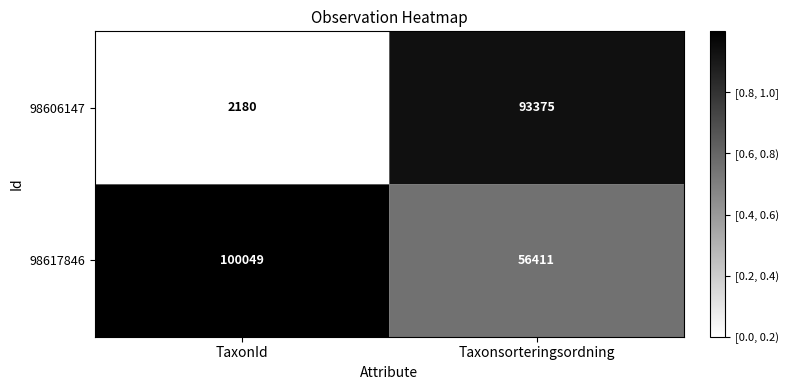

What is the sum of the 98617846 values at TaxonId and Taxonsorteringsordning?

156460